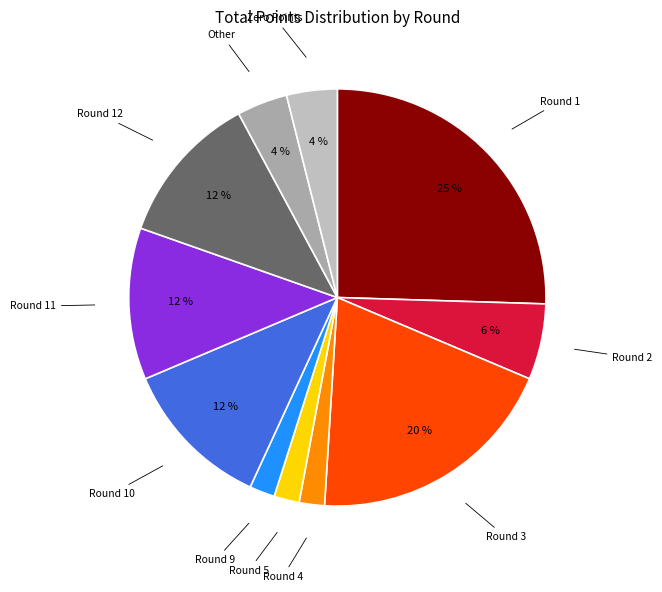

How many segments does this pie chart have?

11